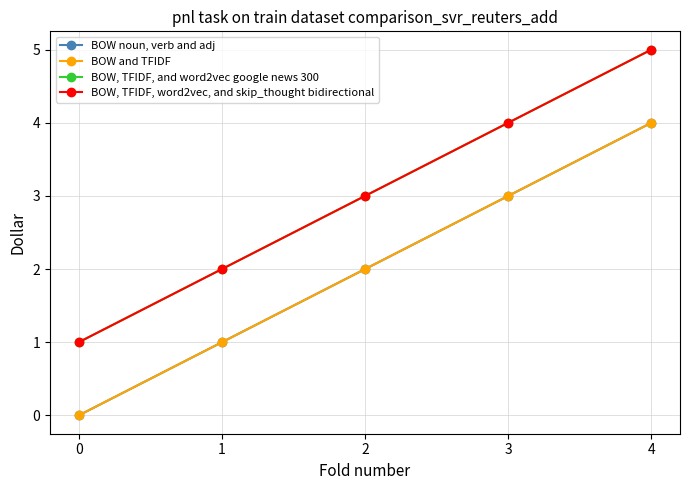

At which category is the sum across all series the highest?

4